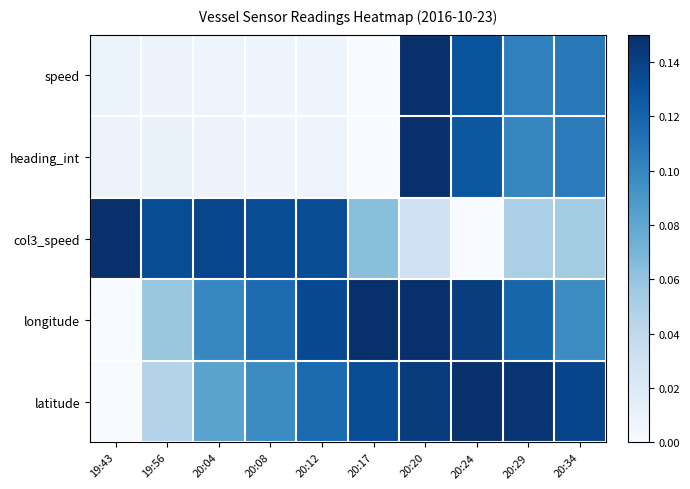

Reading left to right, extract all data points from this chart.

speed: 19:43=0.0	19:56=0.0	20:04=0.0	20:08=0.0	20:12=0.0	20:17=0.0	20:20=0.1	20:24=0.1	20:29=0.1	20:34=0.1
heading_int: 19:43=0.0	19:56=0.0	20:04=0.0	20:08=0.0	20:12=0.0	20:17=0.0	20:20=0.1	20:24=0.1	20:29=0.1	20:34=0.1
col3_speed: 19:43=0.1	19:56=0.1	20:04=0.1	20:08=0.1	20:12=0.1	20:17=0.1	20:20=0.0	20:24=0.0	20:29=0.0	20:34=0.1
longitude: 19:43=0.0	19:56=0.1	20:04=0.1	20:08=0.1	20:12=0.1	20:17=0.1	20:20=0.1	20:24=0.1	20:29=0.1	20:34=0.1
latitude: 19:43=0.0	19:56=0.0	20:04=0.1	20:08=0.1	20:12=0.1	20:17=0.1	20:20=0.1	20:24=0.1	20:29=0.1	20:34=0.1